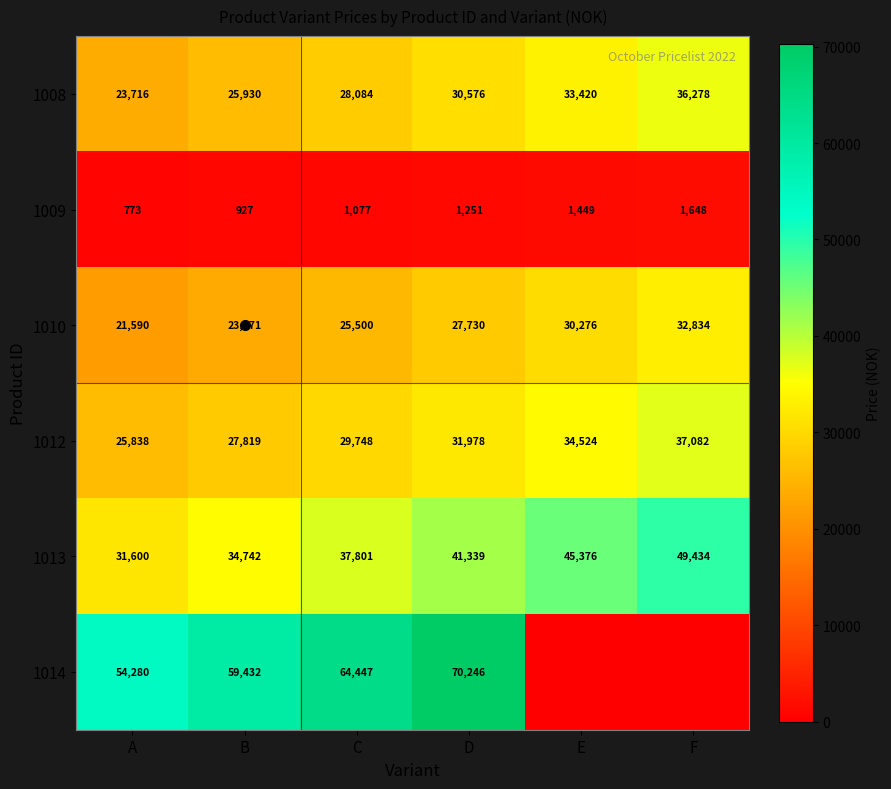

The 1013 series shows 41339 at D. True or false?

True